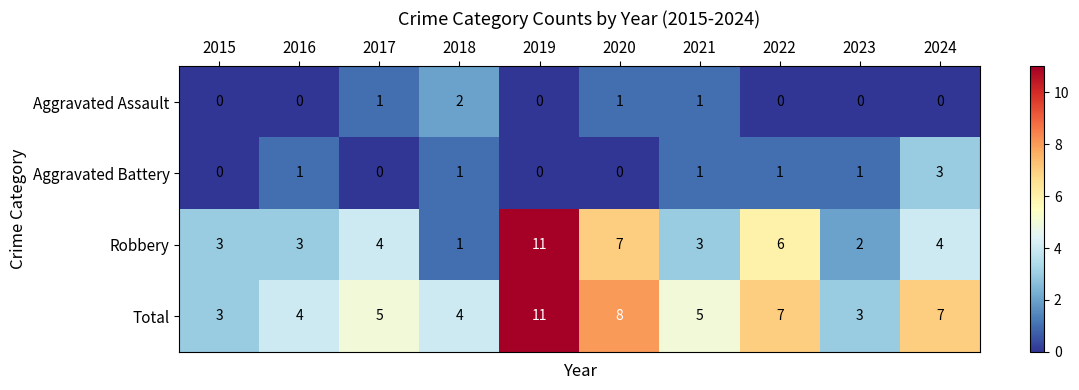

How many distinct data groups are displayed?

4